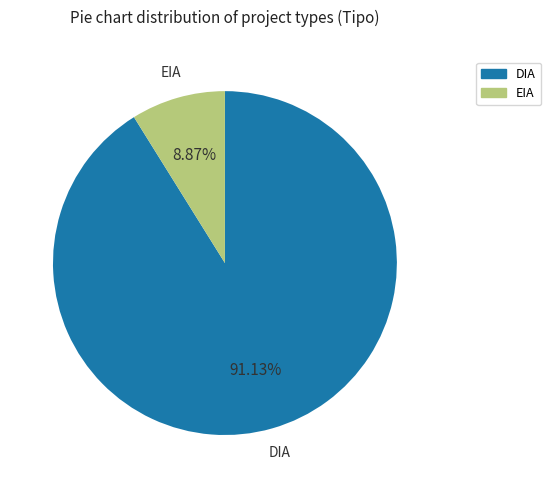

To the nearest percent, what portion does DIA represent?

91%